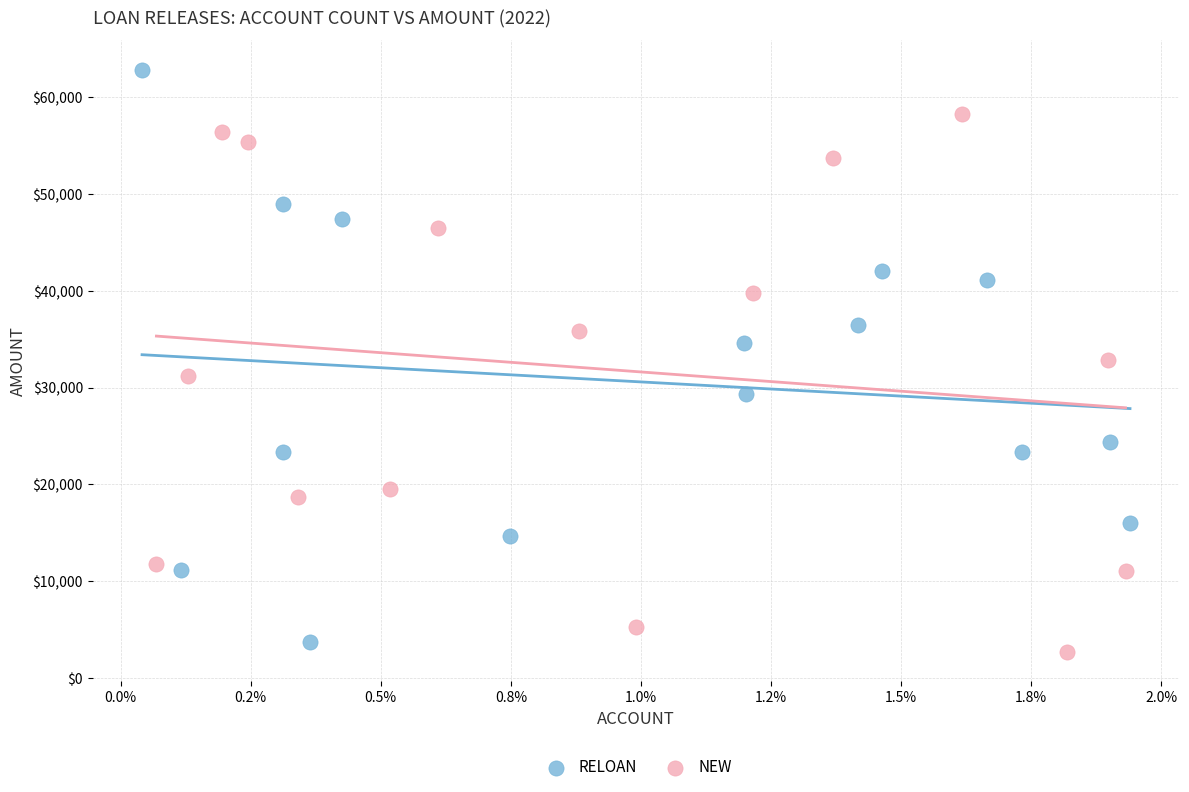

Which series reaches the minimum Y coordinate?

NEW